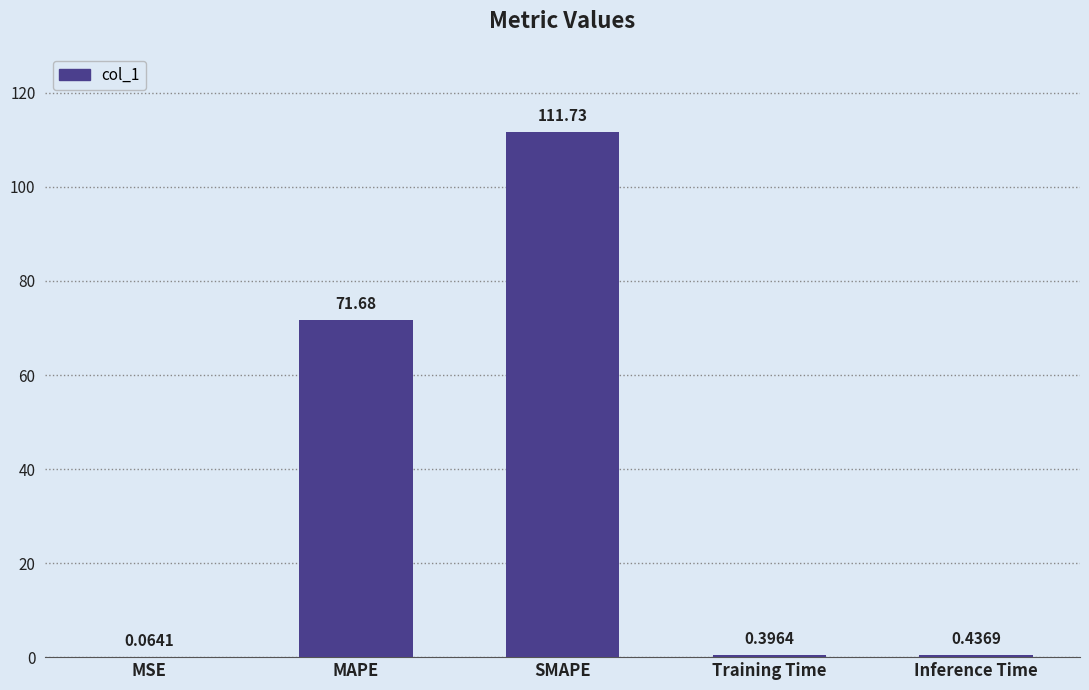

Are the bars horizontal?

No